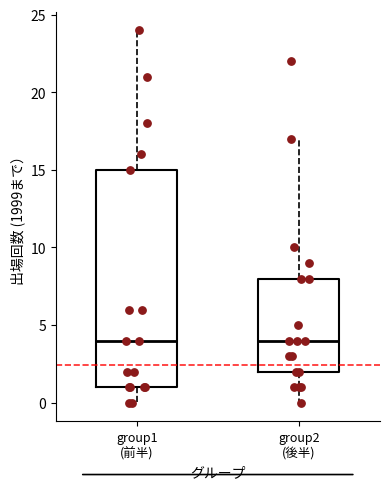

Where does the upper whisker of the box for group2 (後半) end on the y-axis? The values are not printed on the chart, so give them approximately, as read against the axis.

17